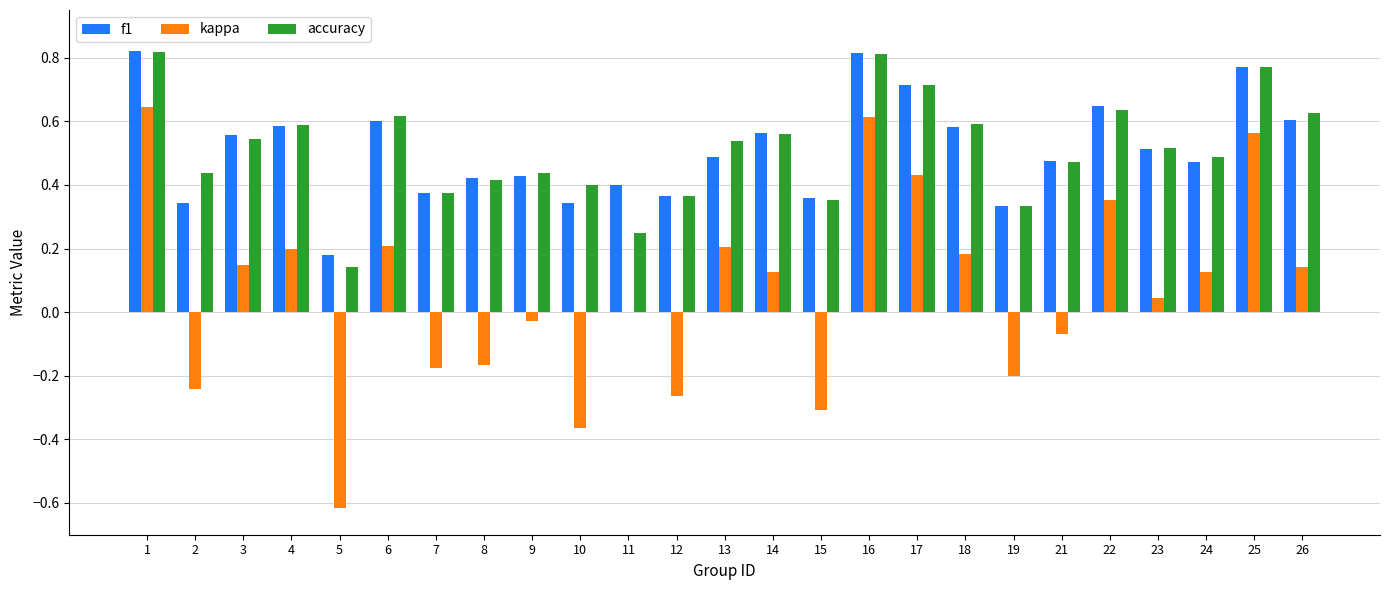

Is the value of accuracy at 3 greater than the value of f1 at 10?

Yes